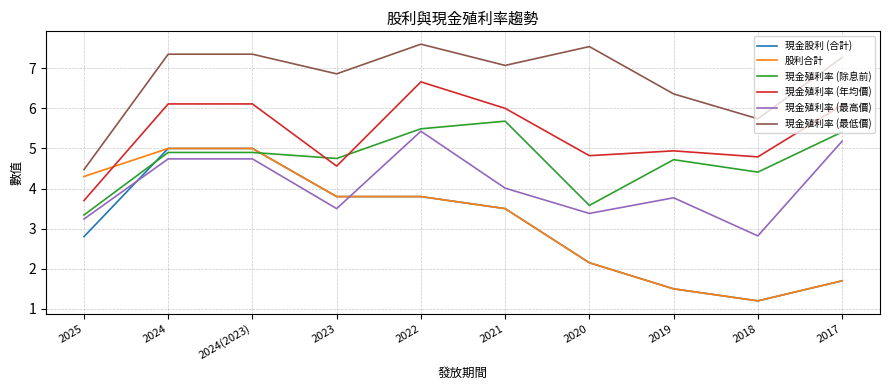

Is this an area chart (filled region under the line)?

No